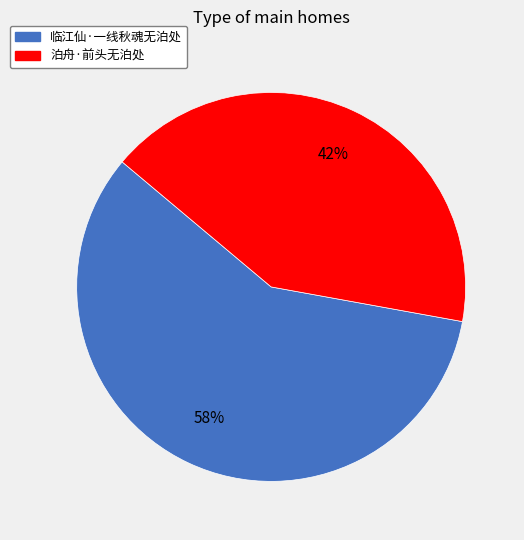

To the nearest percent, what is the average slice percentage?

50%